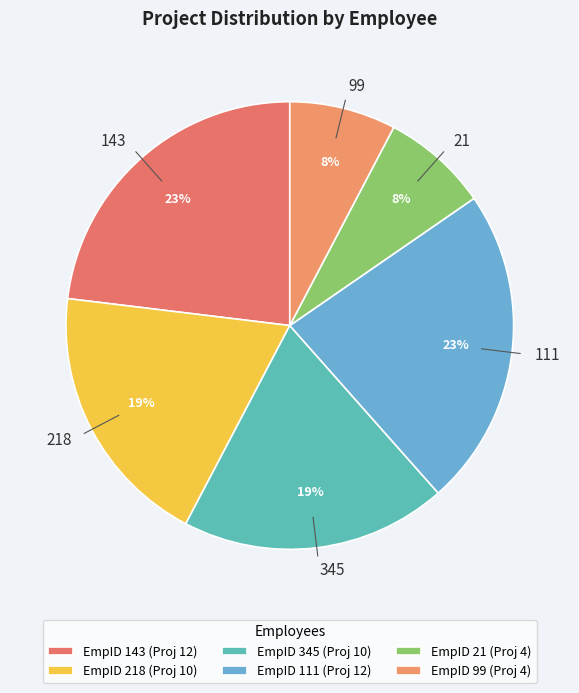

How many slices are in this pie chart?

6